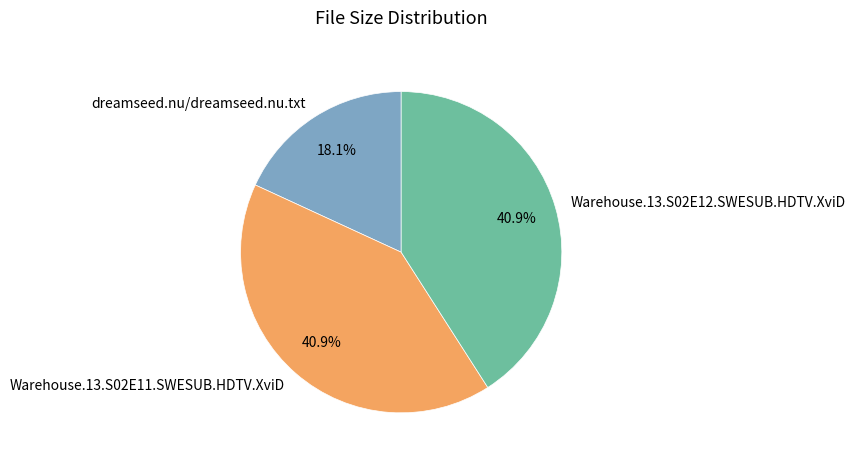

Is there a majority slice in this chart?

No